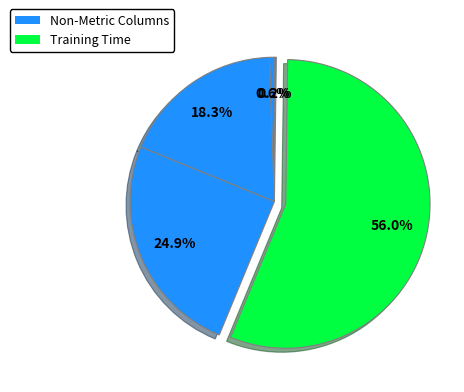

Count the number of slices in the pie.

5